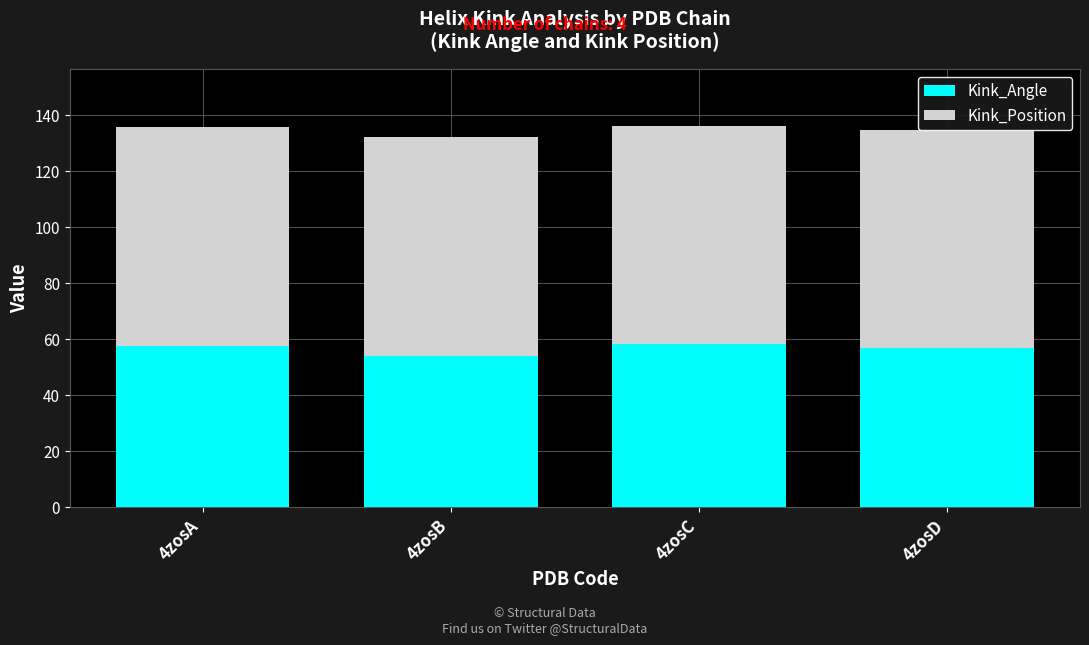

Is the value of Kink_Position at 4zosA greater than the value of Kink_Angle at 4zosB?

Yes